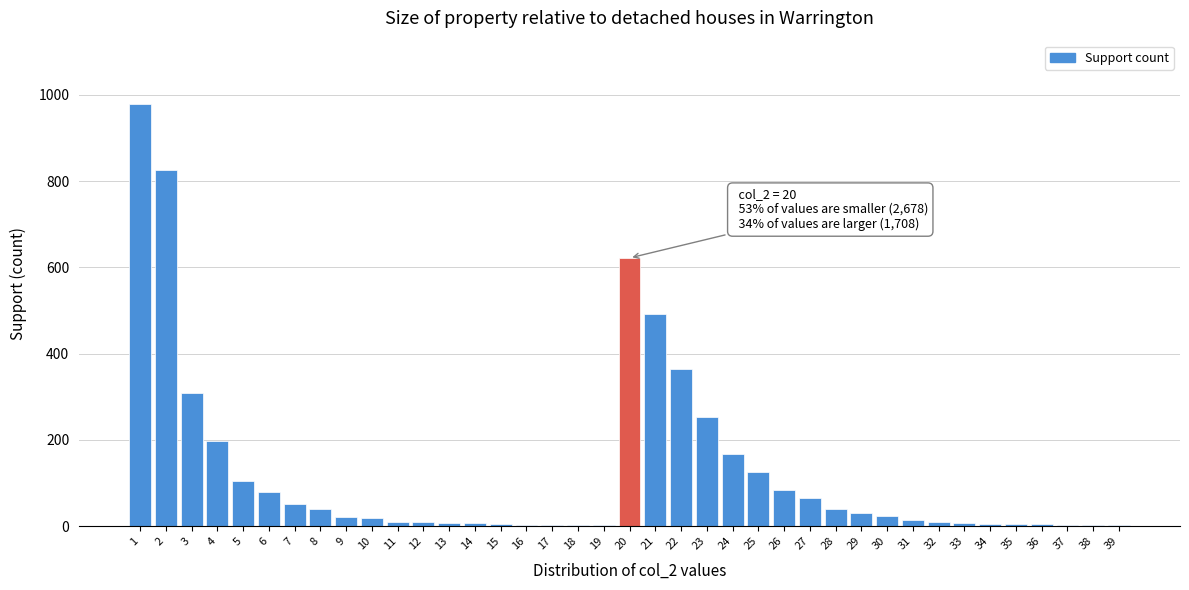

What is the ratio of the value at 20 to the value at 2?

0.8